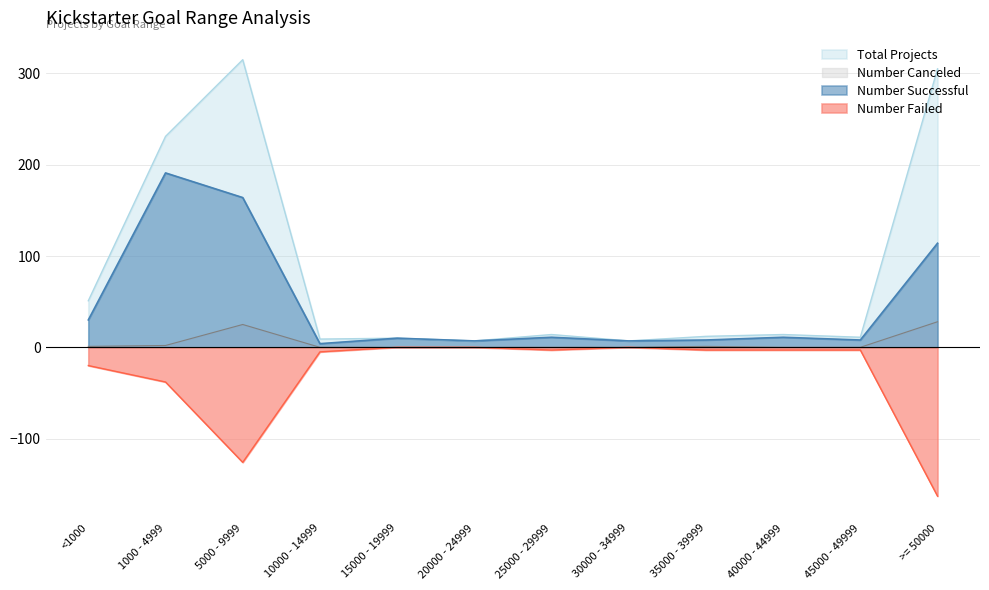

Which series changed the most between <1000 and 20000 - 24999?

Total Projects